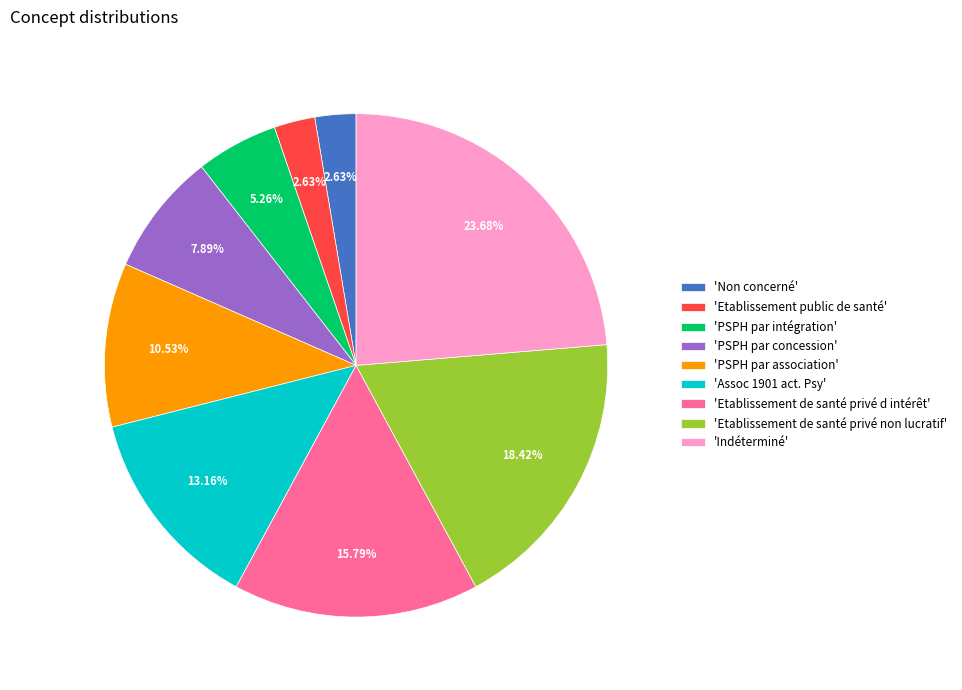

Does 'Etablissement public de santé' represent more than half of the total?

No